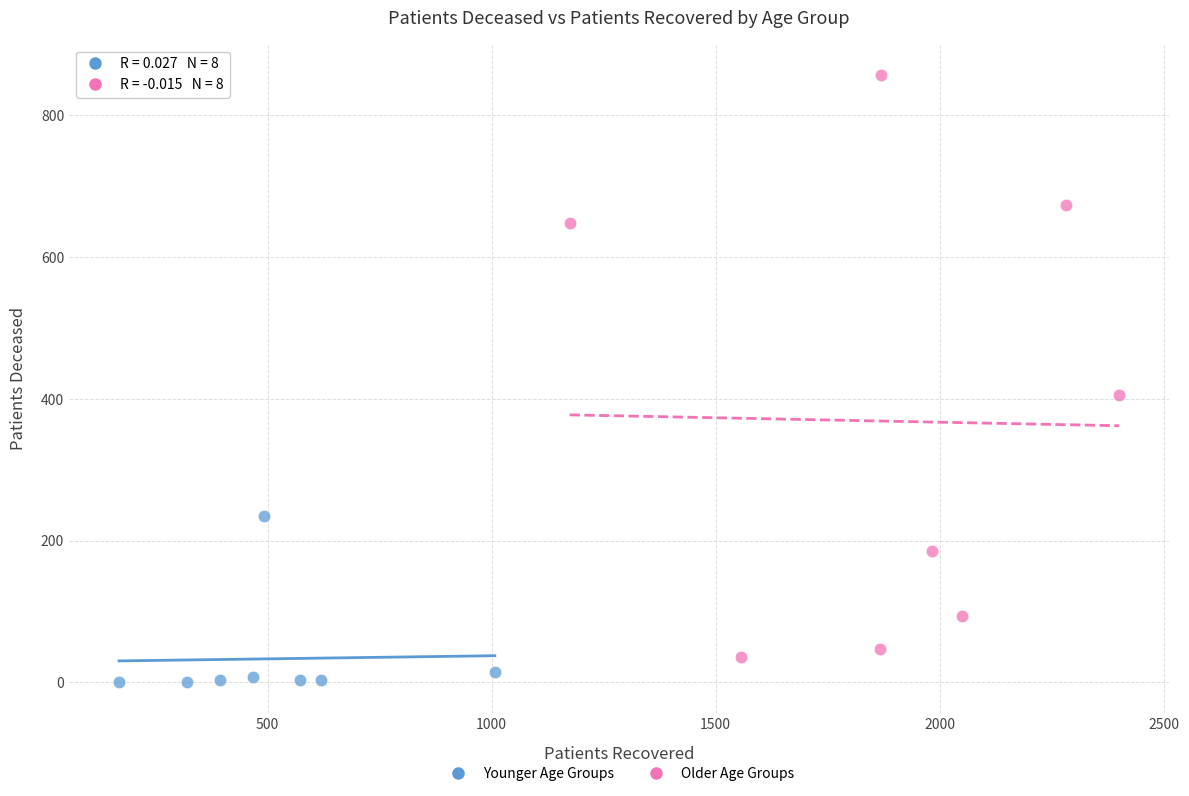

What are all the series names shown in the legend?

Younger Age Groups, Older Age Groups